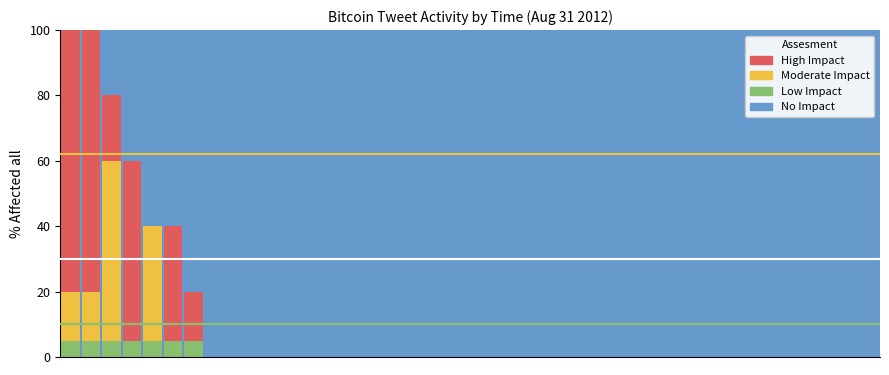

What are all the series names shown in the legend?

No Impact, High Impact, Moderate Impact, Low Impact